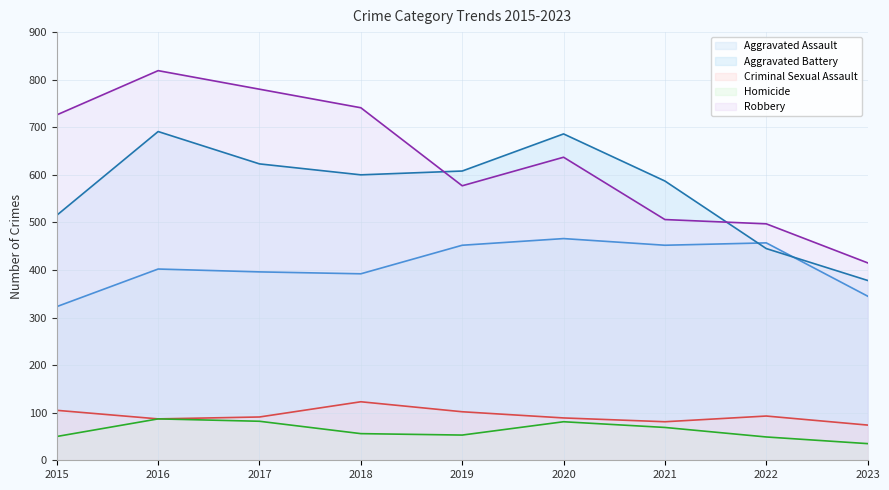

What is the minimum value shown in the chart?

35